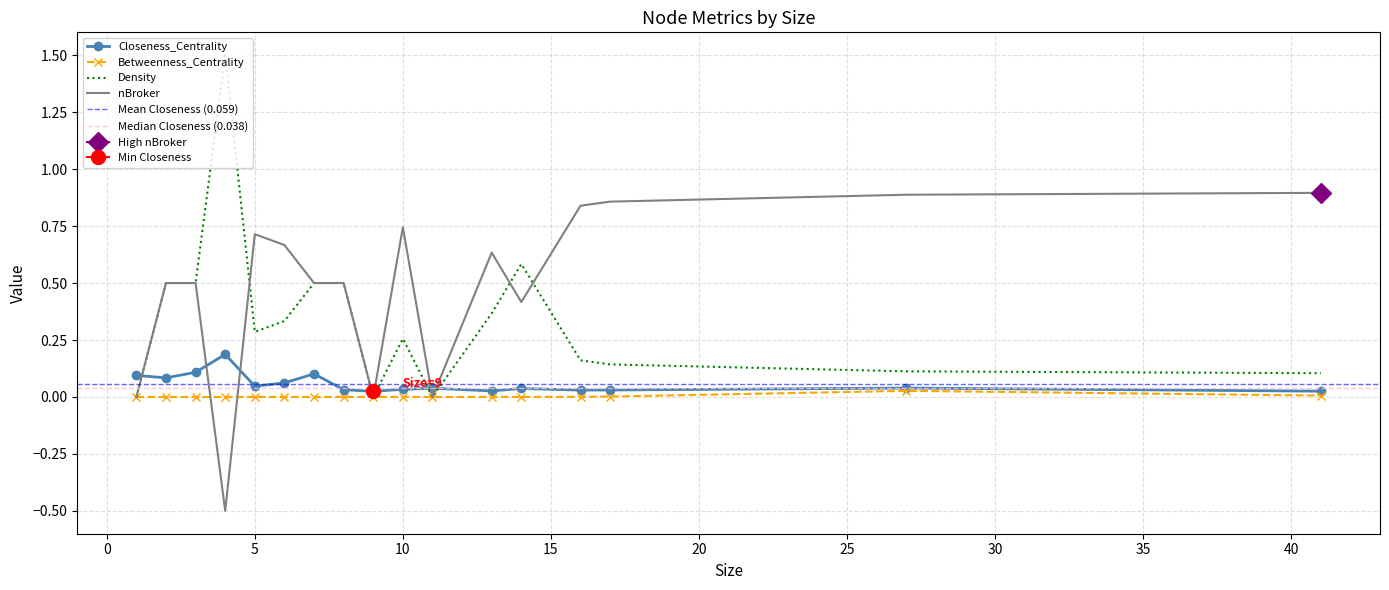

Reading left to right, list all the values displayed in this chart.

Closeness_Centrality: 0.1	0.1	0.1	0.2	0.0	0.1	0.1	0.0	0.0	0.0	0.0	0.0	0.0	0.0	0.0	0.0	0.0
Betweenness_Centrality: 0.0	0.0	0.0	0.0	0.0	0.0	0.0	0.0	0.0	0.0	0.0	0.0	0.0	0.0	0.0	0.0	0.0
Density: 0.0	0.5	0.5	1.5	0.3	0.3	0.5	0.5	0.0	0.3	0.0	0.4	0.6	0.2	0.1	0.1	0.1
nBroker: 0.0	0.5	0.5	-0.5	0.7	0.7	0.5	0.5	0.0	0.7	0.0	0.6	0.4	0.8	0.9	0.9	0.9